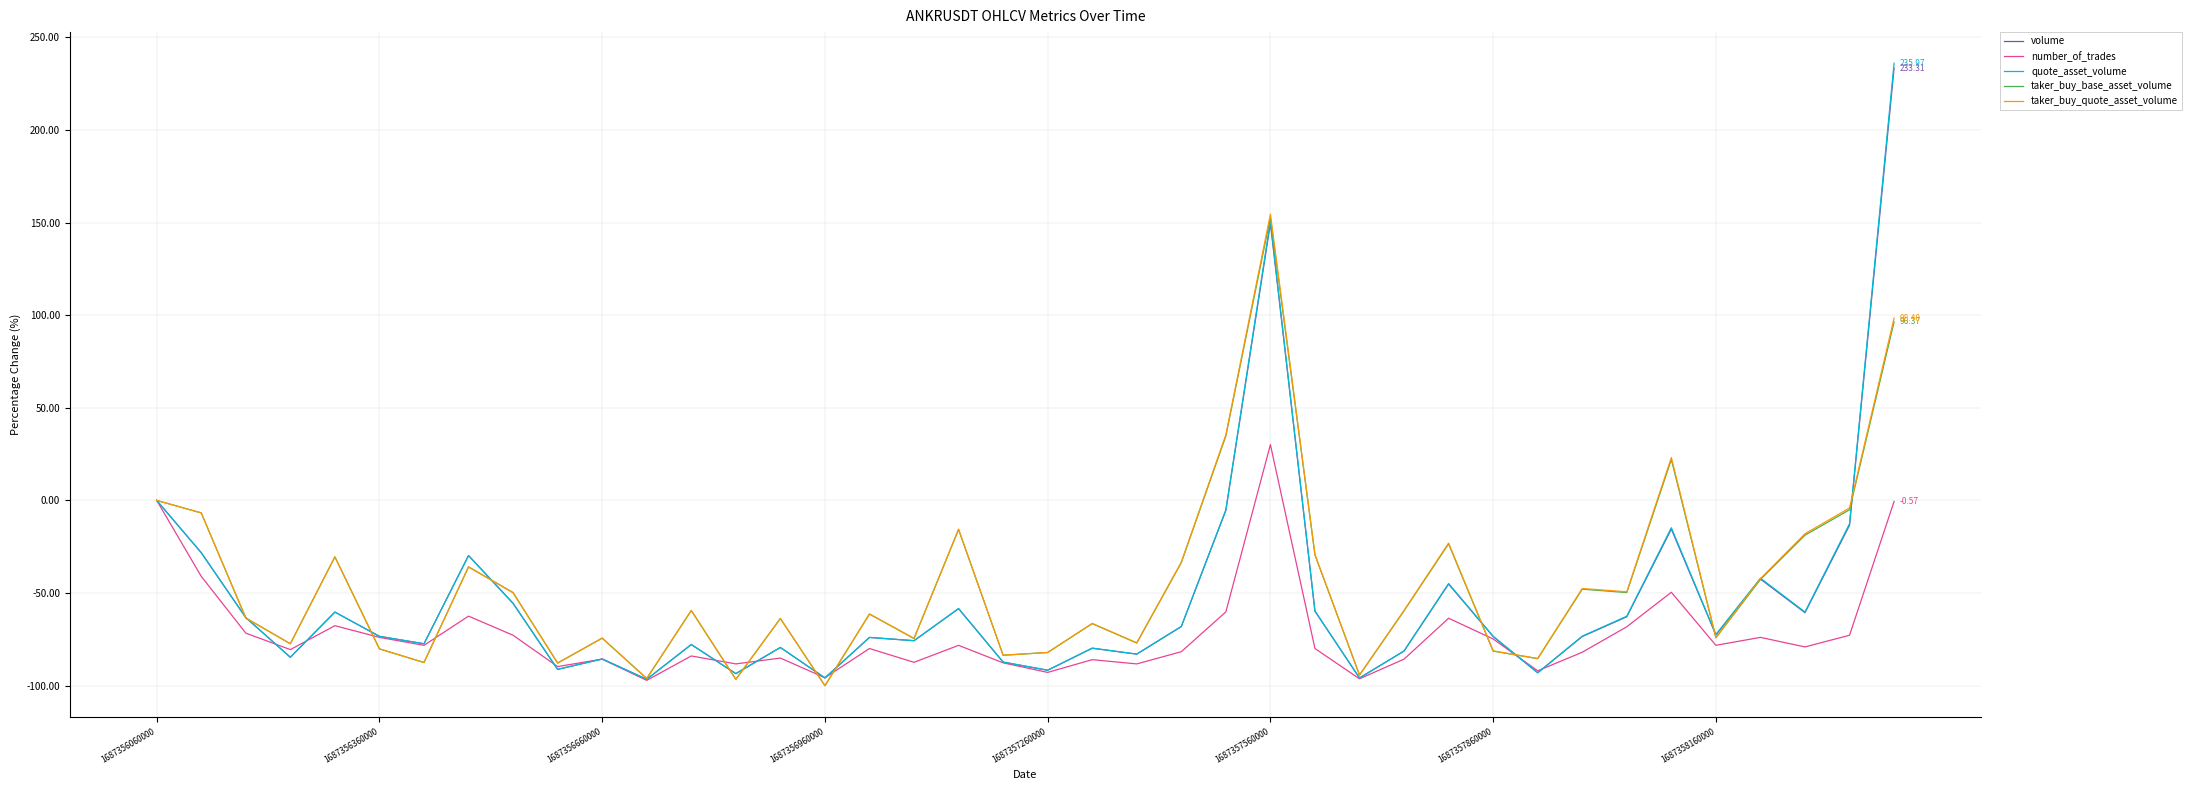

In number_of_trades, how many points are higher than both neighbors (excluding endpoints)?

12